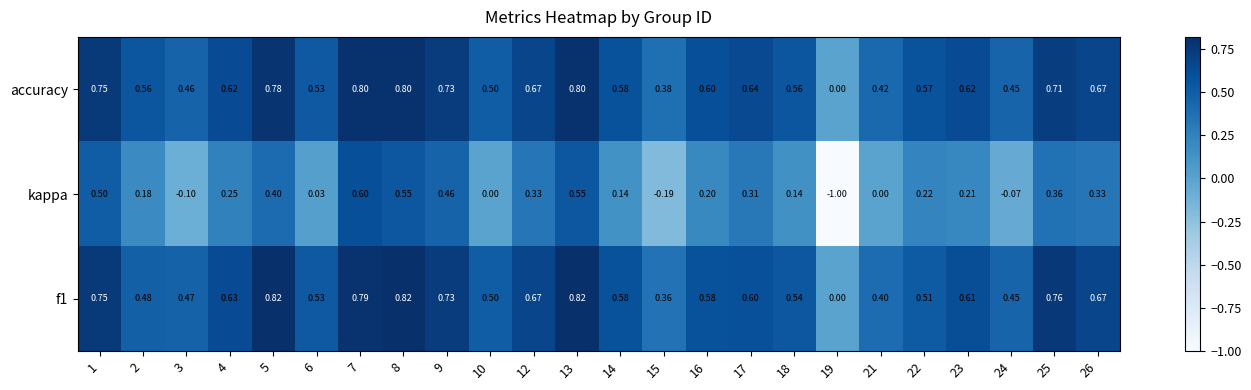

What is the maximum value shown in the chart?

0.8